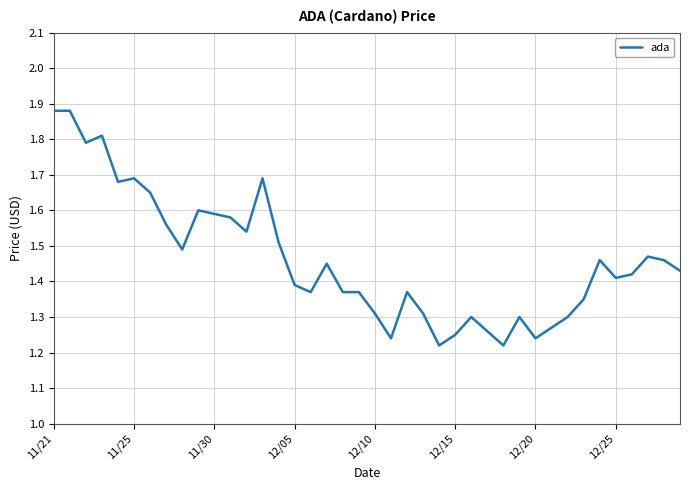

What is the sum of all values?

58.5